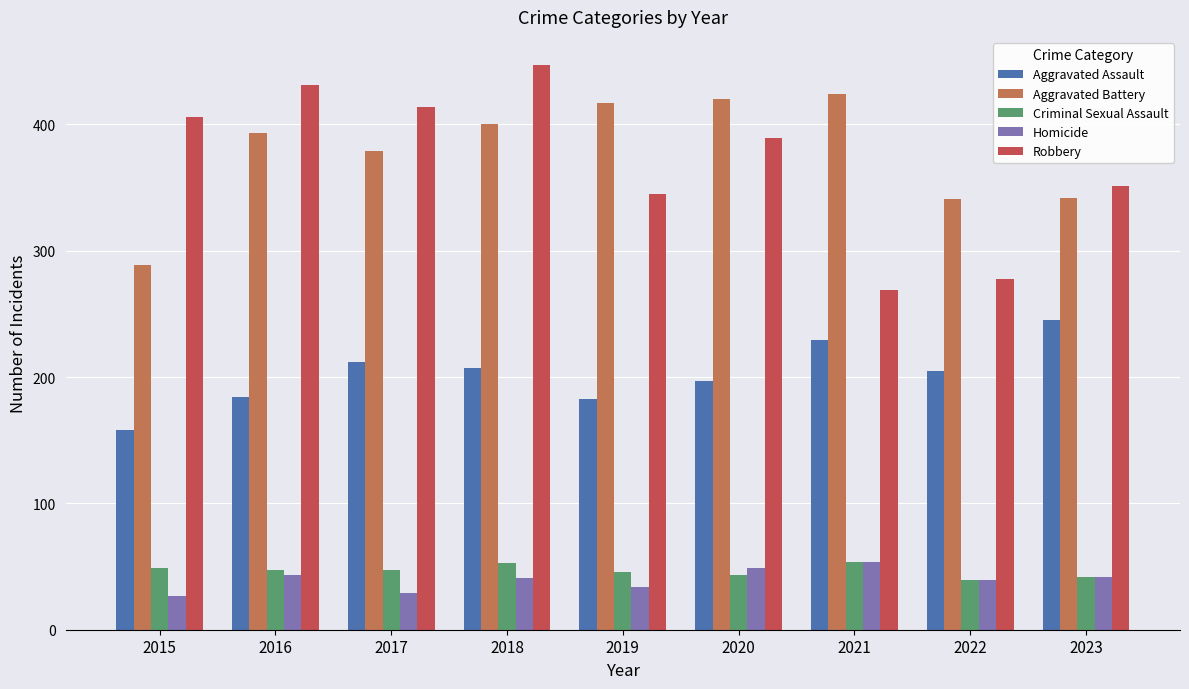

Rank the series at 2018 from highest to lowest value.

Robbery, Aggravated Battery, Aggravated Assault, Criminal Sexual Assault, Homicide